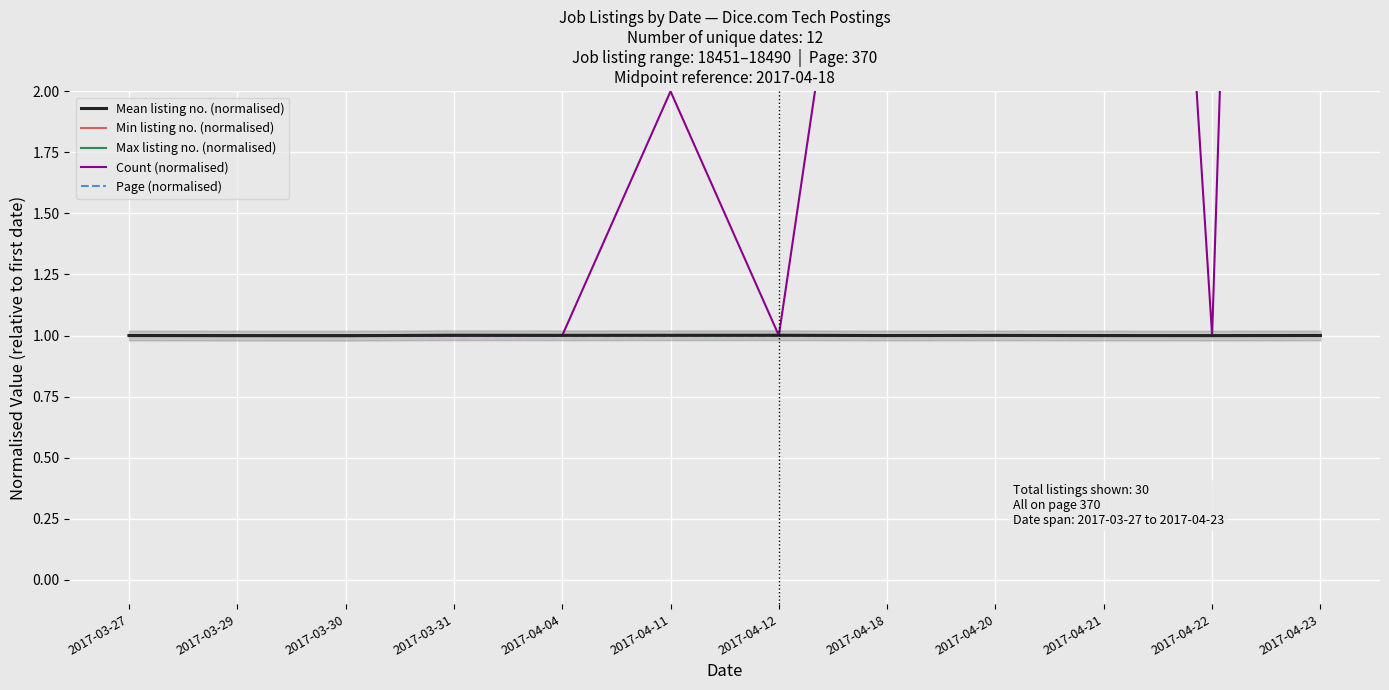

How many lines are shown in the chart?

5